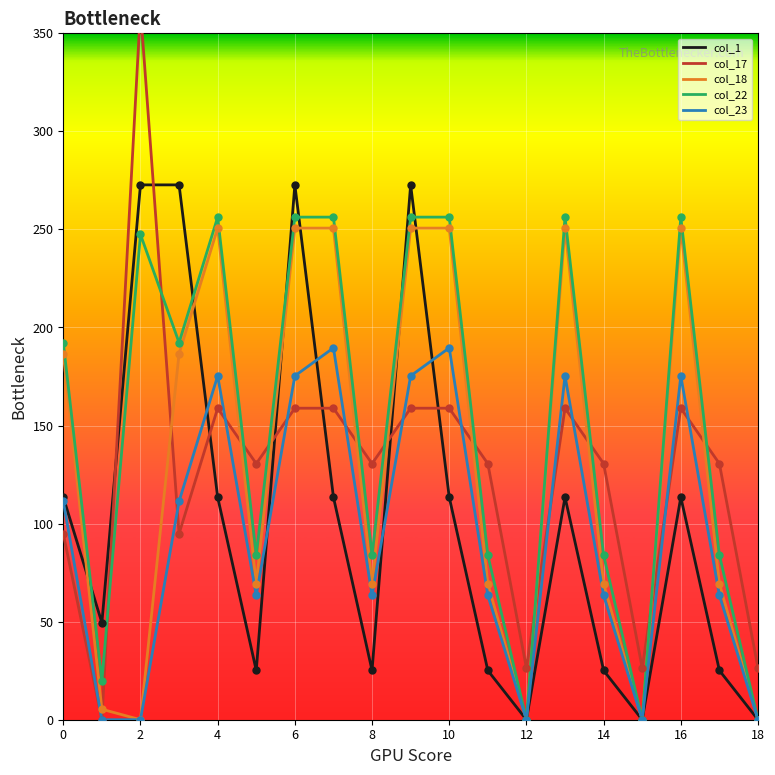

Which series has the largest total across all categories?

col_22